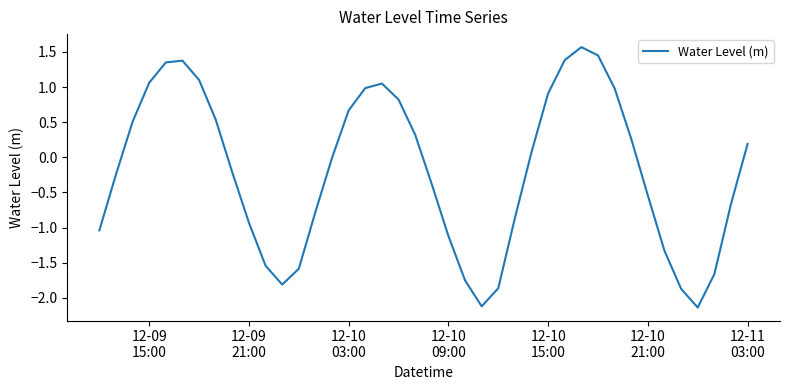

What is the maximum value shown in the chart?

1.6